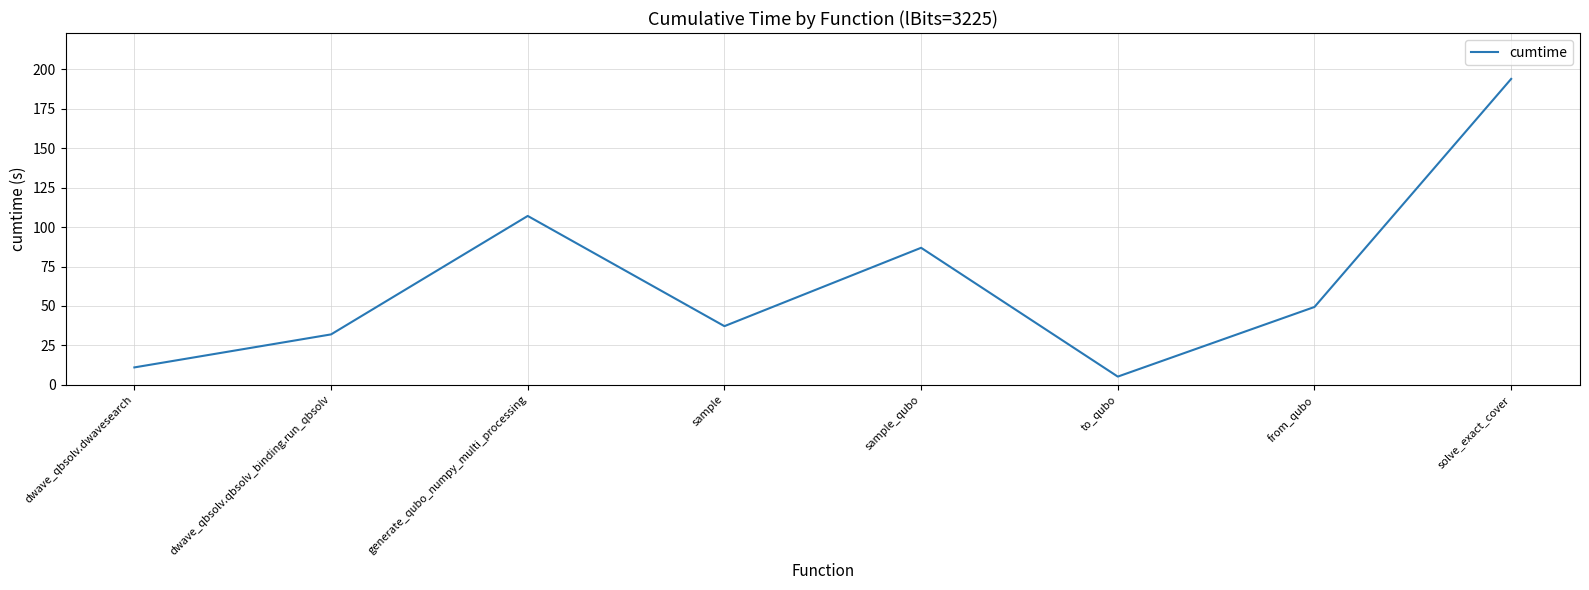

At which label does the data first exceed 49?

generate_qubo_numpy_multi_processing